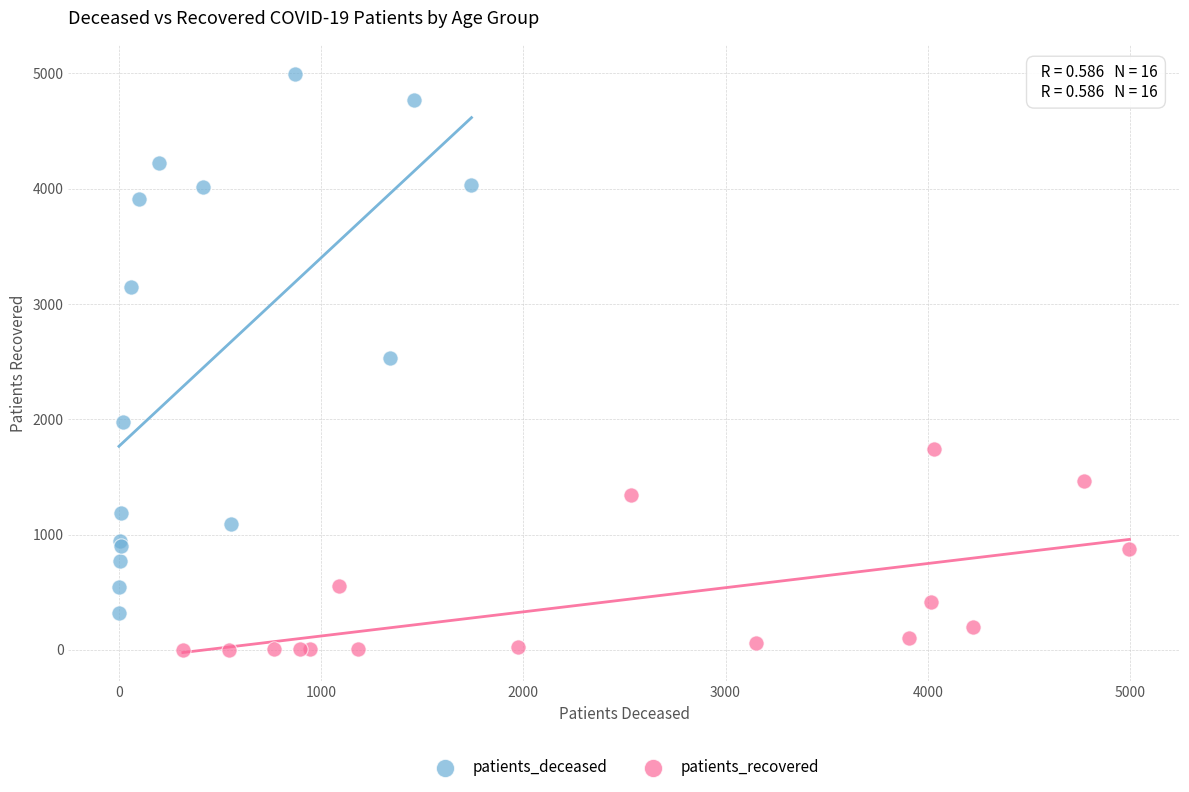

Which series contains the lowest Y value?

patients_recovered